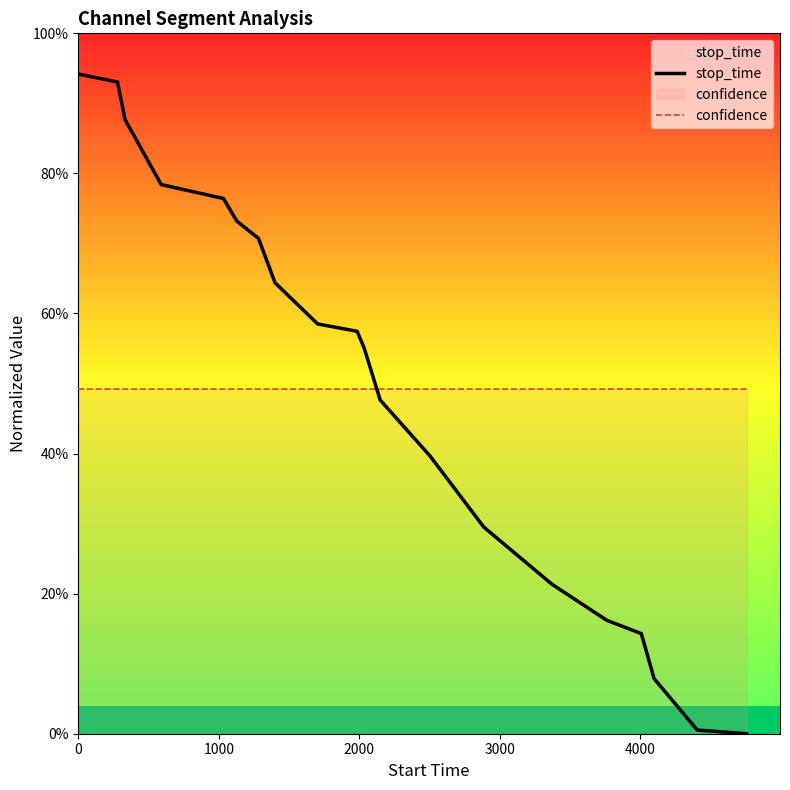

What is the value of the stop_time point at the 2nd from the left?

0.9